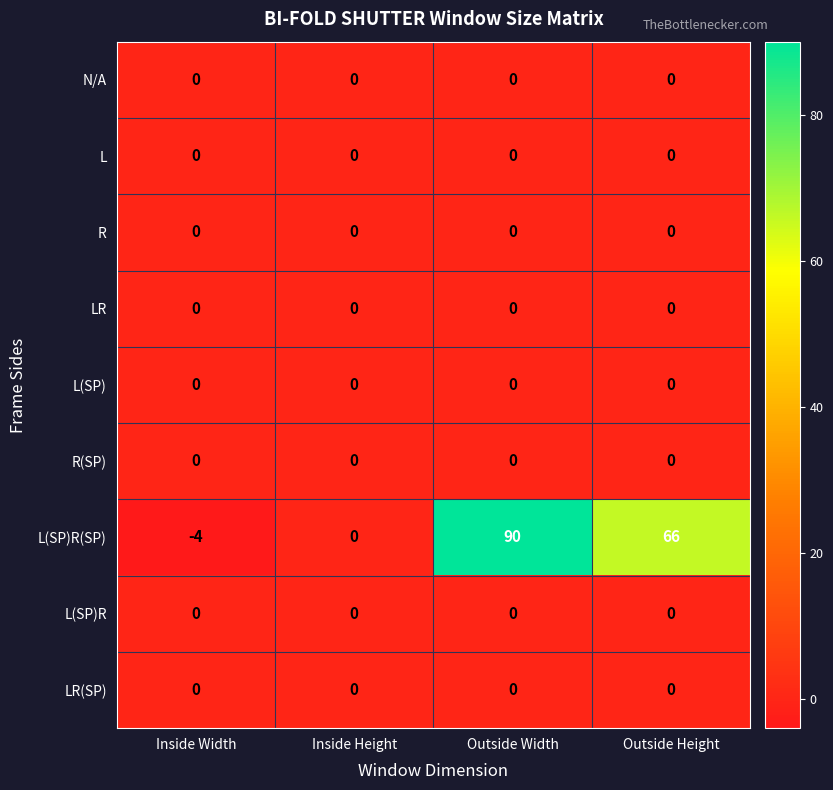

At which category is the sum across all series the highest?

Outside Width